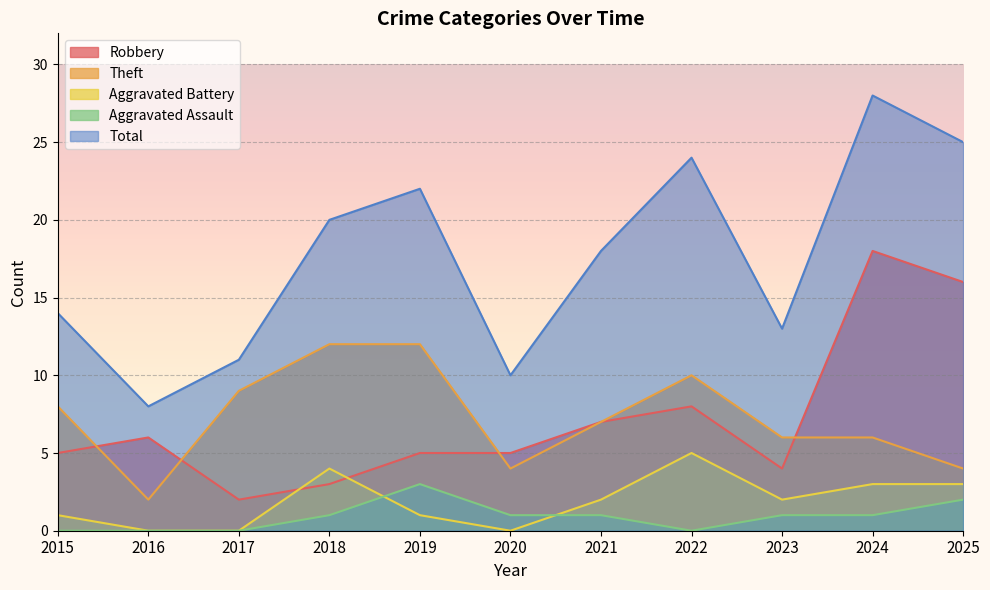

What is the average value of the Total series?

18